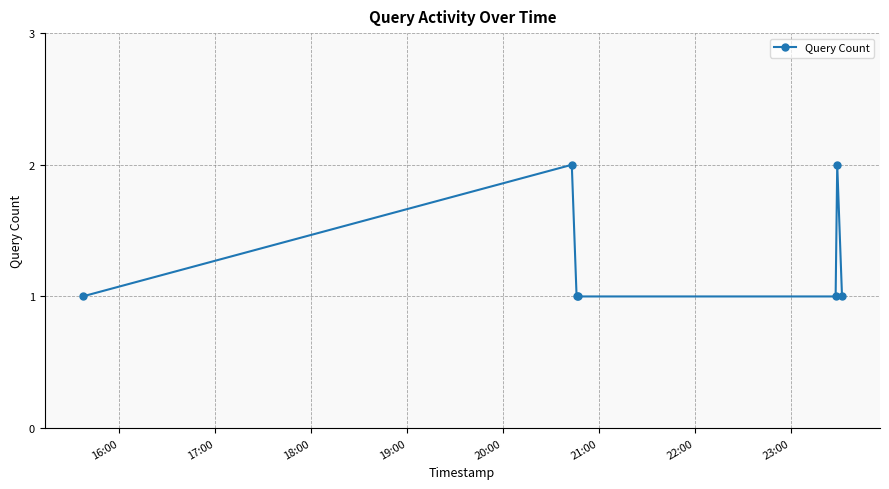

Count the number of data series in this chart.

1